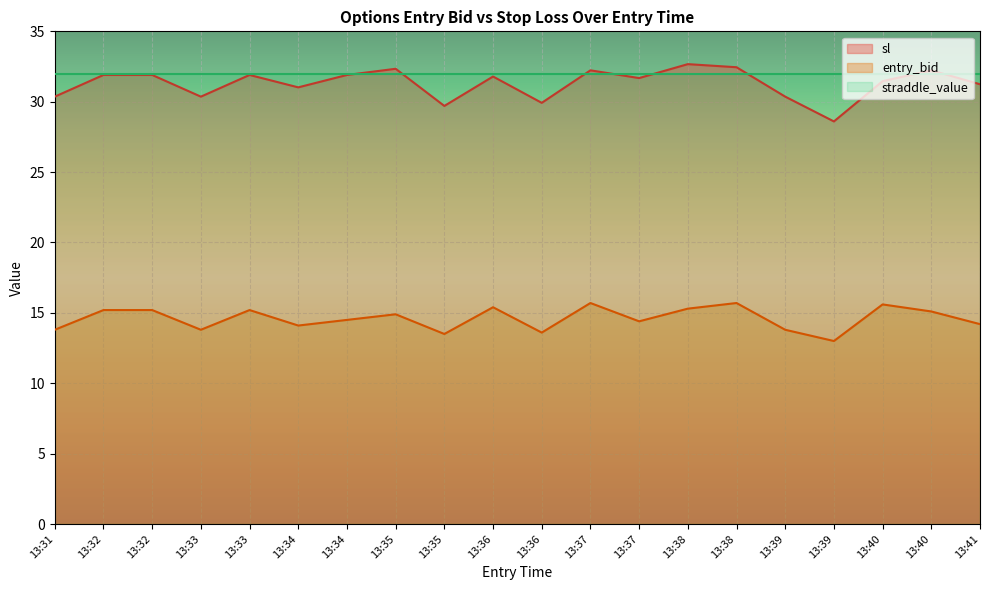

Is the value of sl at 13:38 greater than the value of entry_bid at 13:32?

Yes